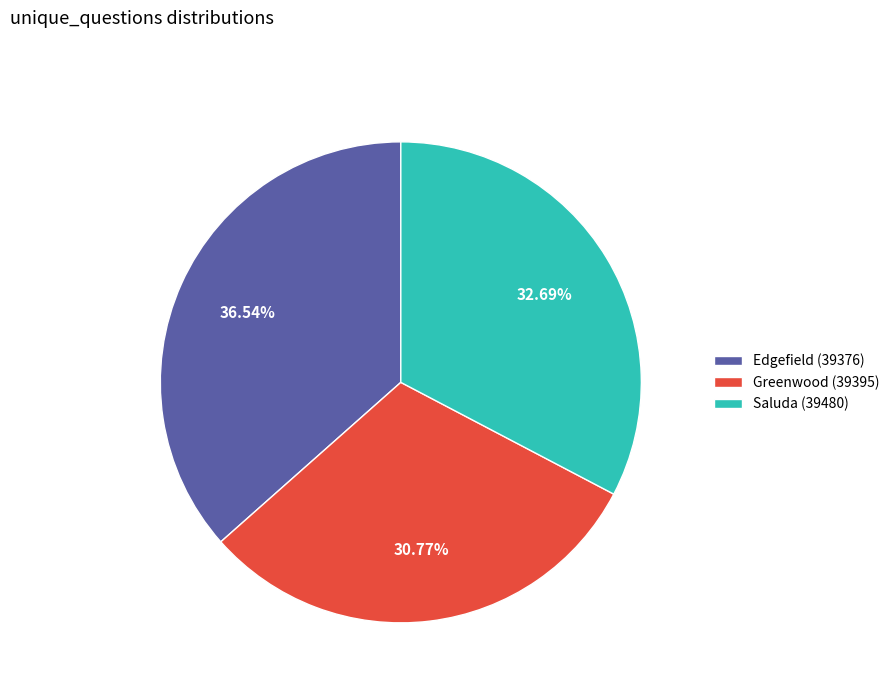

The Greenwood (39395) slice represents 31% of the pie. True or false?

True